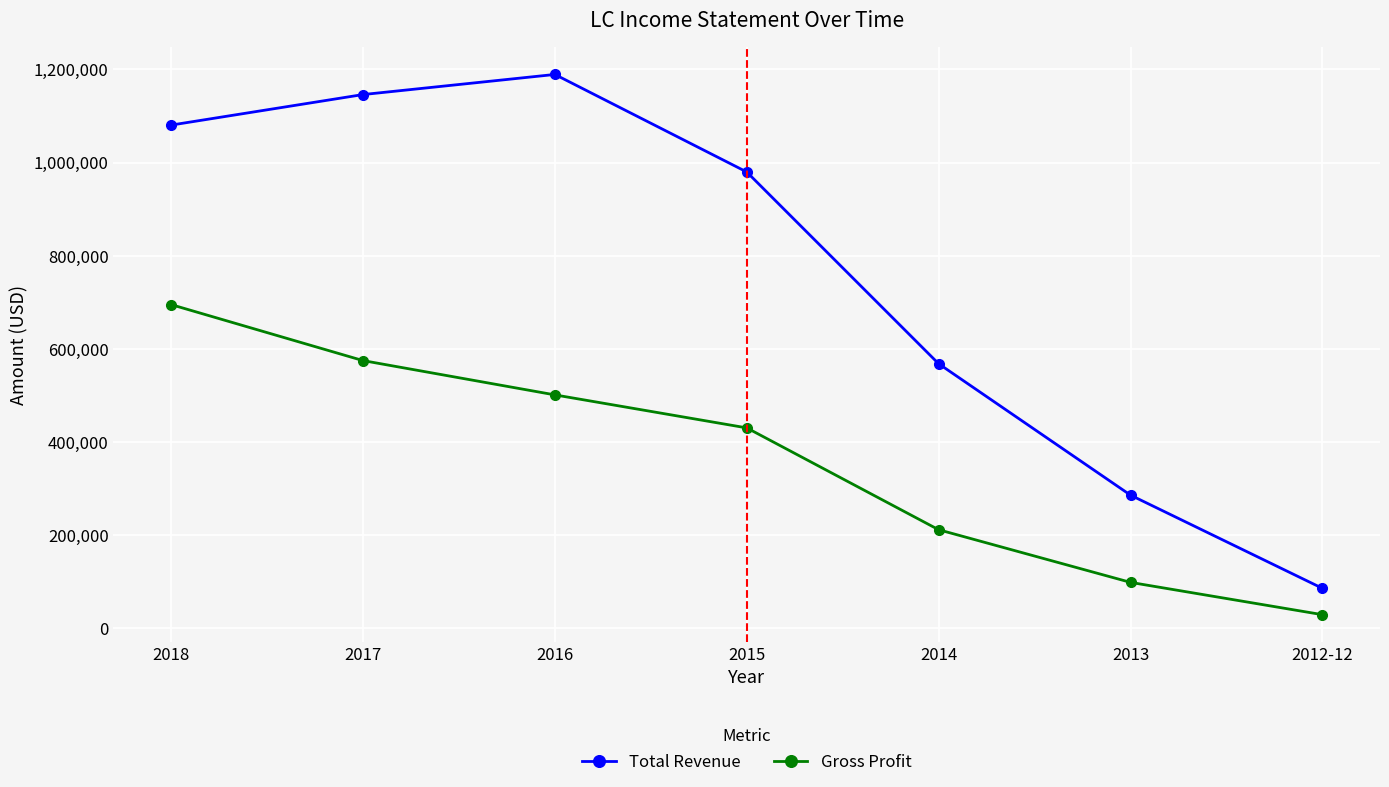

Which label corresponds to the smallest value in the chart?

2012-12